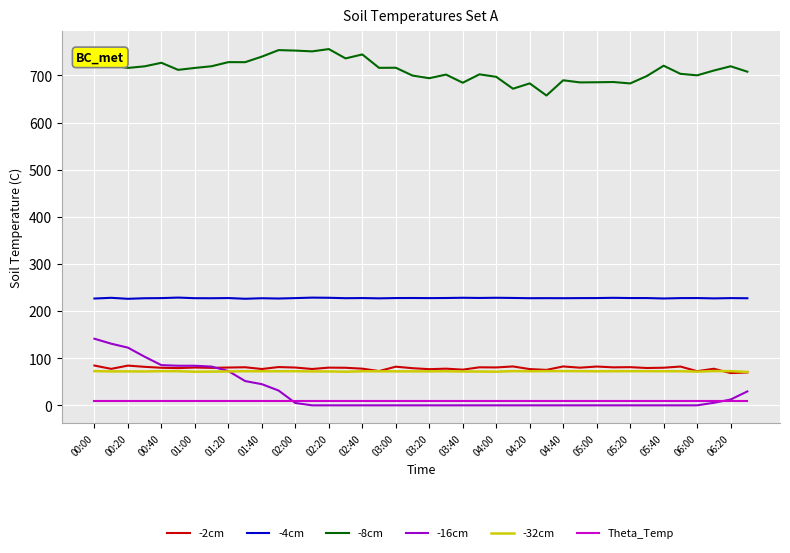

Which series has the largest total across all categories?

-8cm